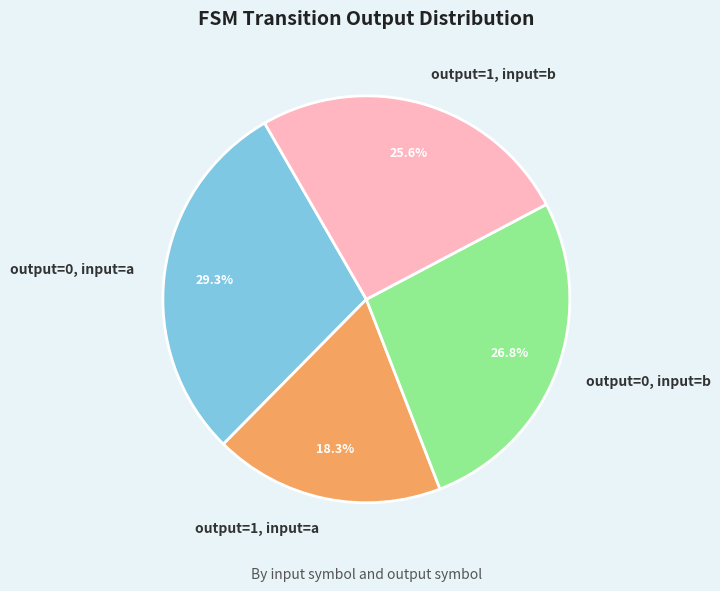

Which has a higher value, output=1, input=b or output=0, input=a?

output=0, input=a